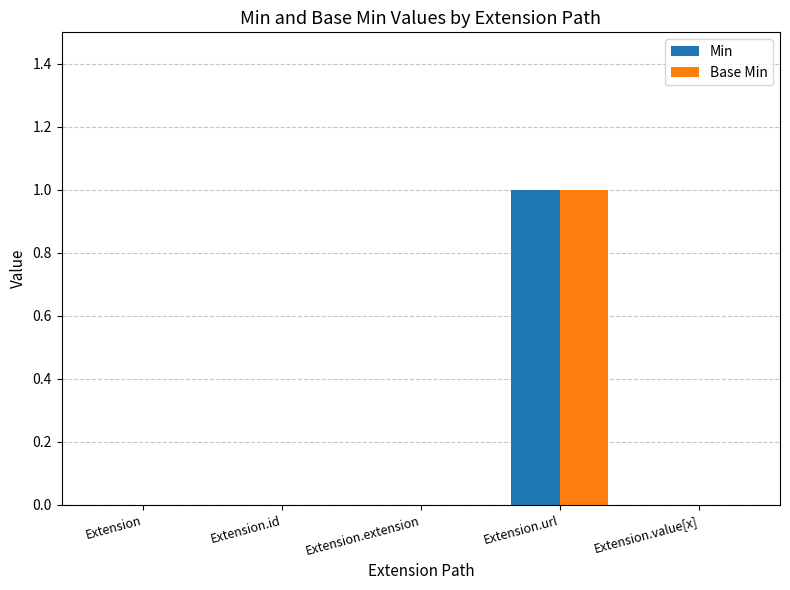

How many Base Min values are between 0 and 1?

5